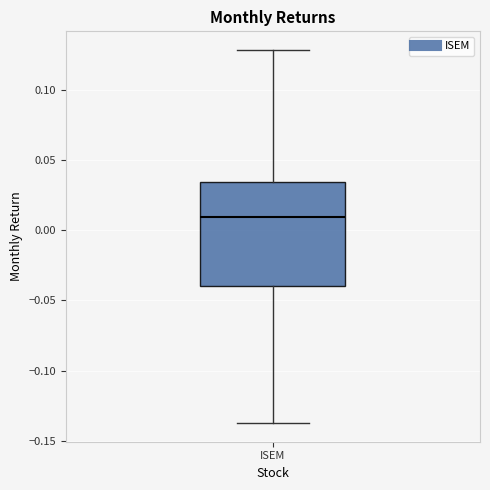

Transcribe this box plot: give where the median line is, the range the box spans, and where the two whiskers end, as read against the y-axis. The values are not printed on the chart, so give them approximately, as read against the axis.

median 0.010, box -0.040 to 0.035, whiskers -0.135 to 0.130